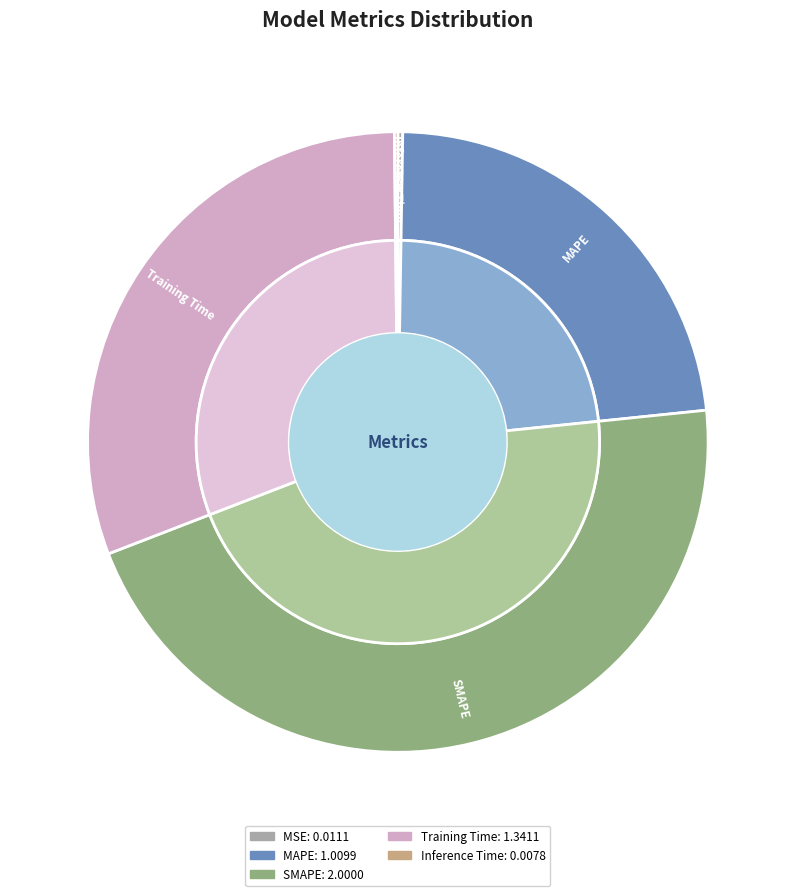

Is the sum of MSE and Inference Time greater than half?

No